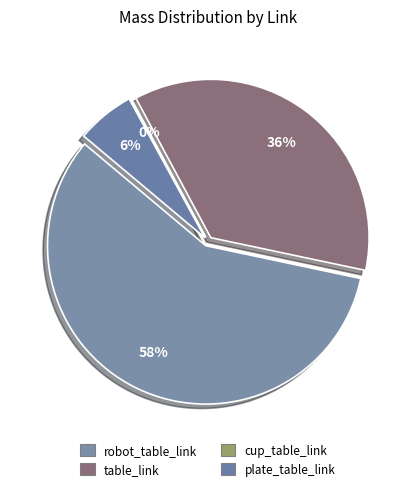

The table_link slice represents 46% of the pie. True or false?

False